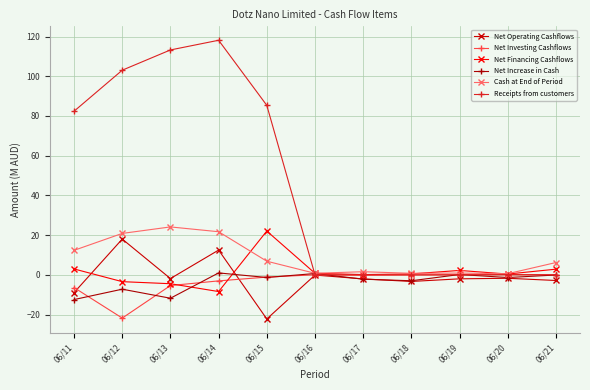

What is the minimum value for Cash at End of Period?

0.6